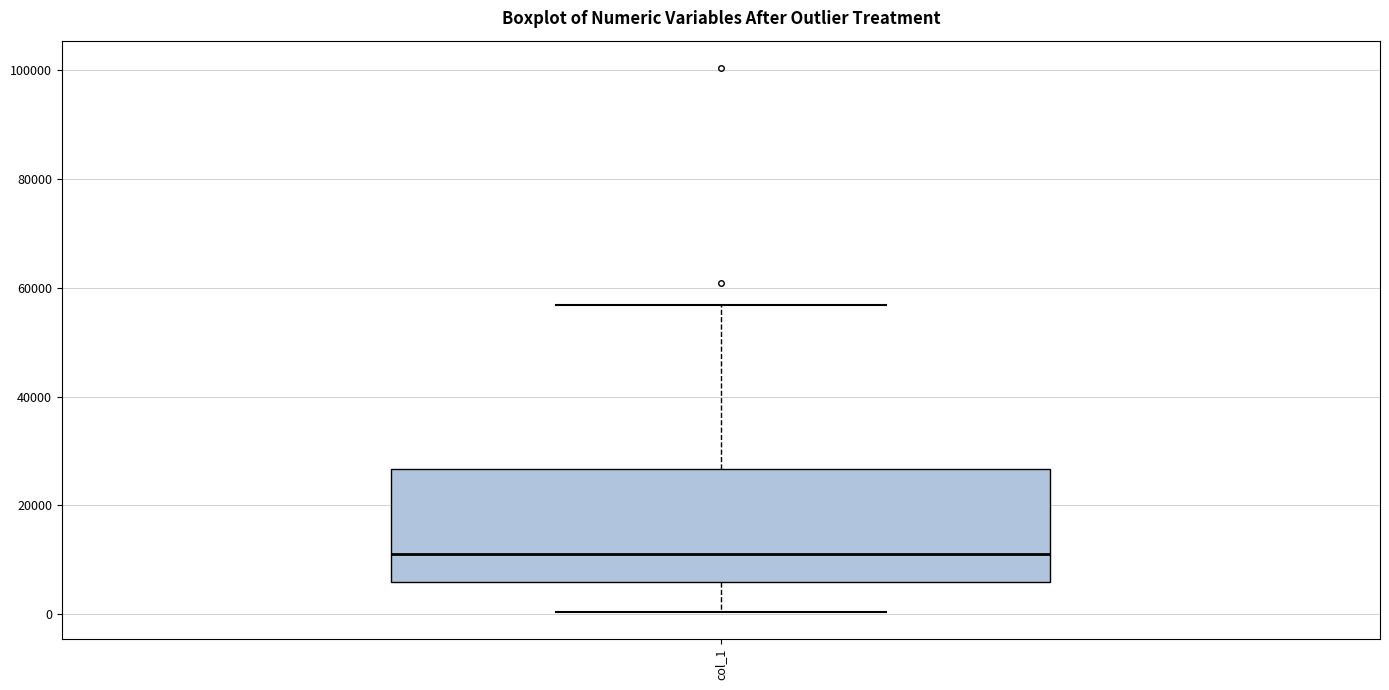

Read this box plot against the y-axis: the position of the median line, the range covered by the box, and the ends of both whiskers. The values are not printed on the chart, so give them approximately, as read against the axis.

median 12000, box 6000 to 26000, whiskers 0 to 56000